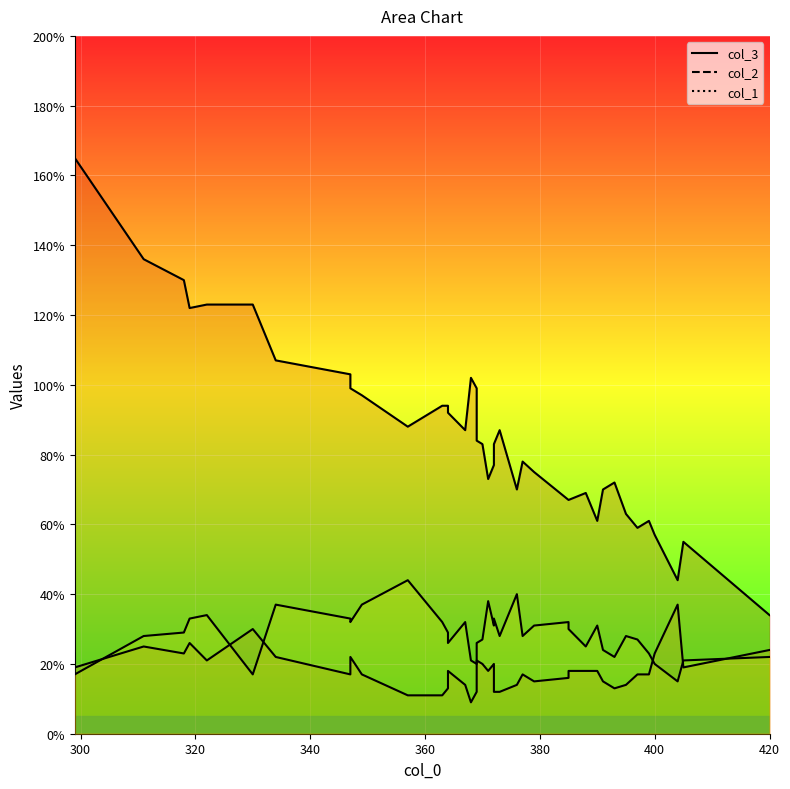

True or false: col_2 and col_3 cross at least once.

False